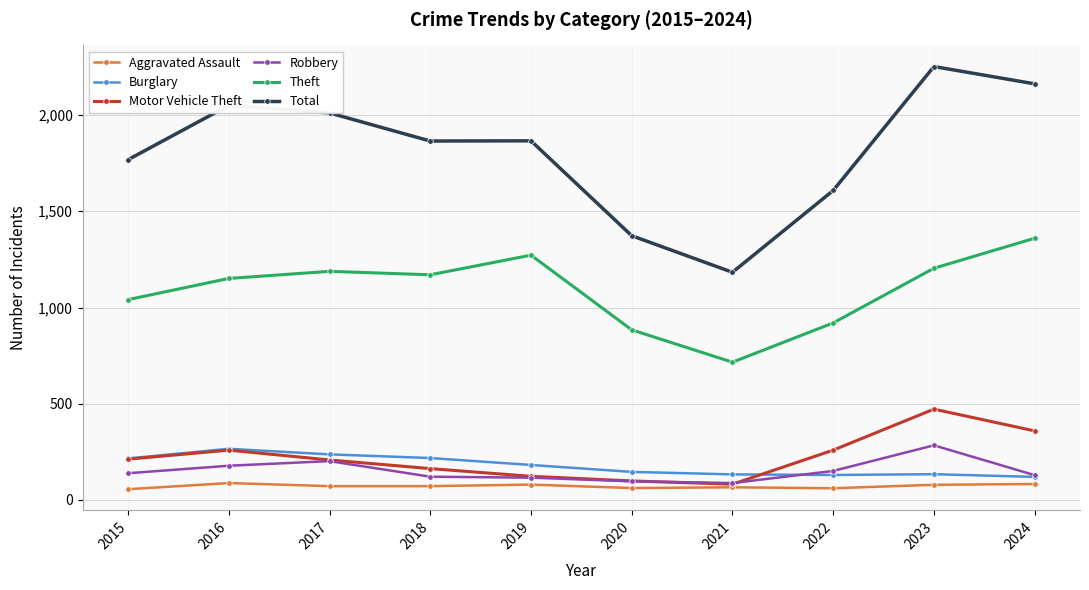

Which label corresponds to the largest value in the chart?

2023